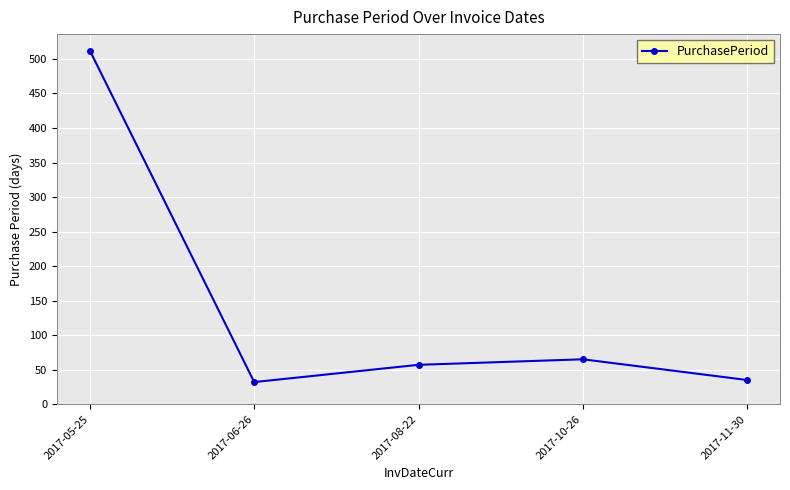

What is the smallest value displayed?

32